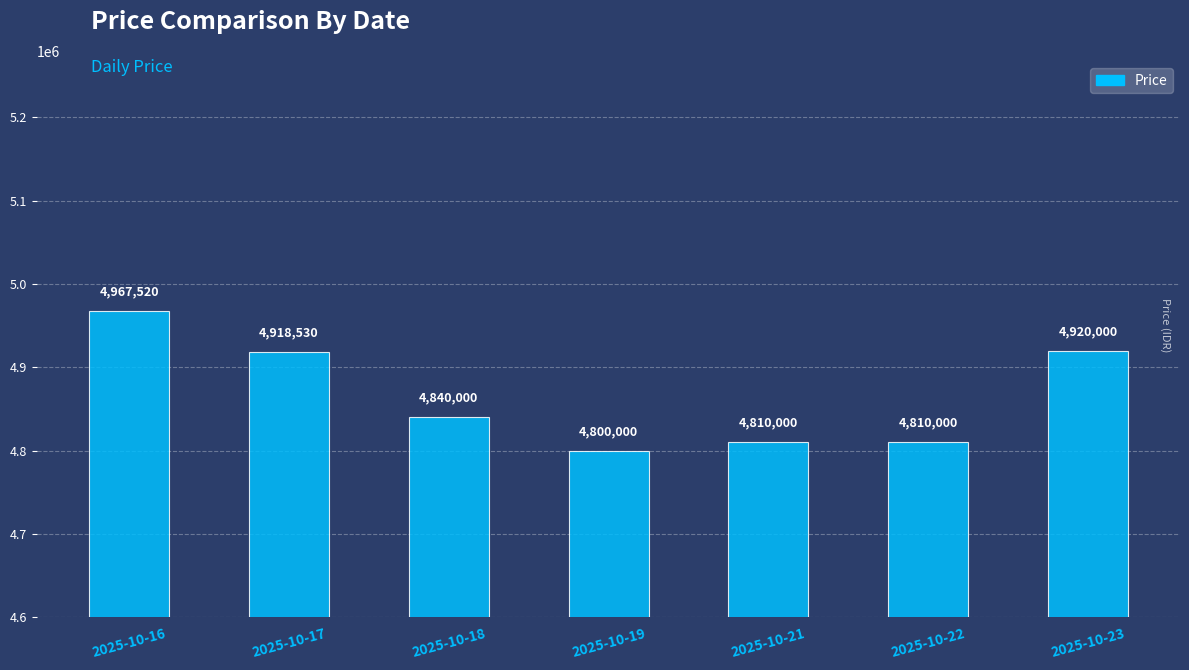

Where does the data first go above 4840000?

2025-10-16